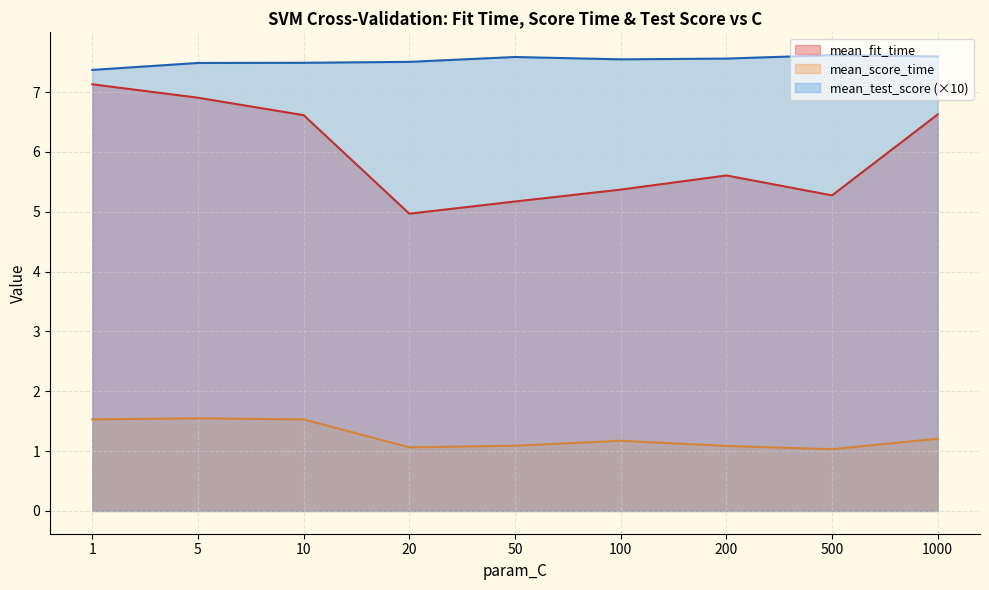

What is the minimum value for mean_fit_time?

5.0